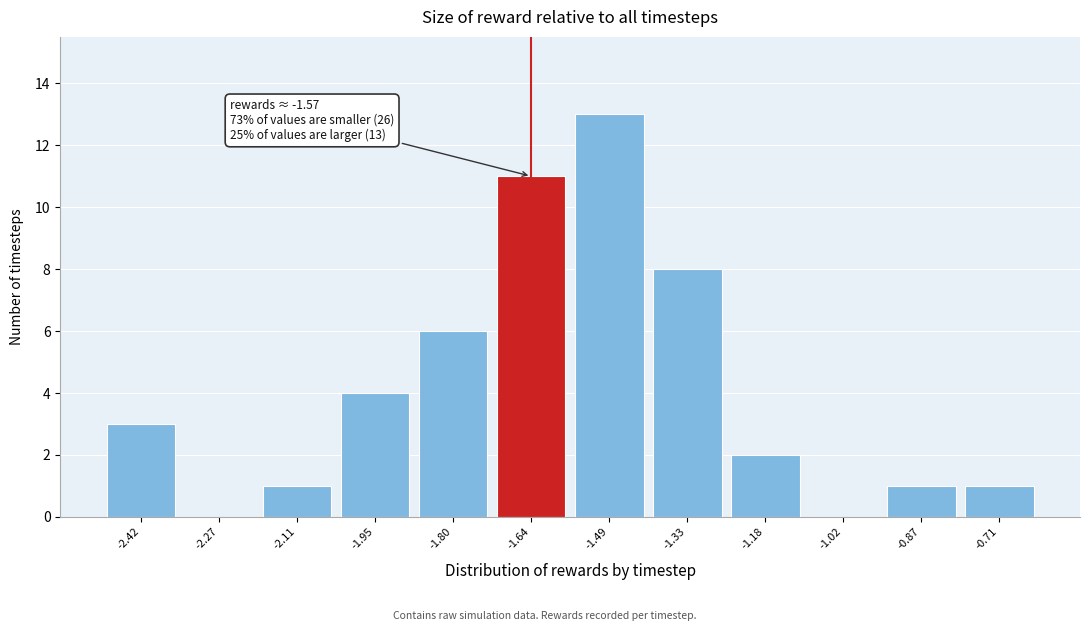

Reading left to right, what are all the values shown in this chart?

-2.42=3	-2.27=0	-2.11=1	-1.95=4	-1.80=6	-1.64=11	-1.49=13	-1.33=8	-1.18=2	-1.02=0	-0.87=1	-0.71=1